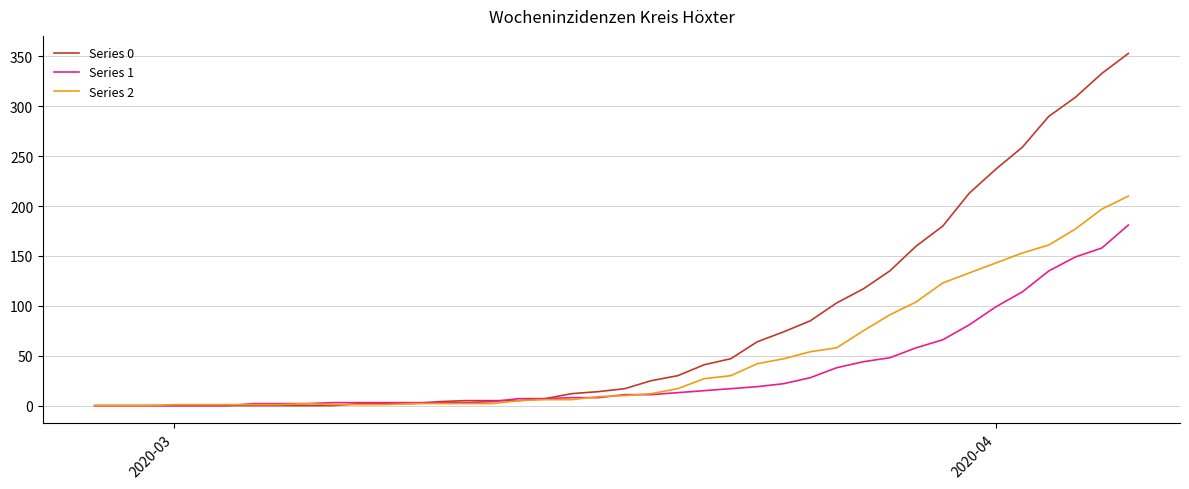

Which series has the widest spread of values?

Series 0